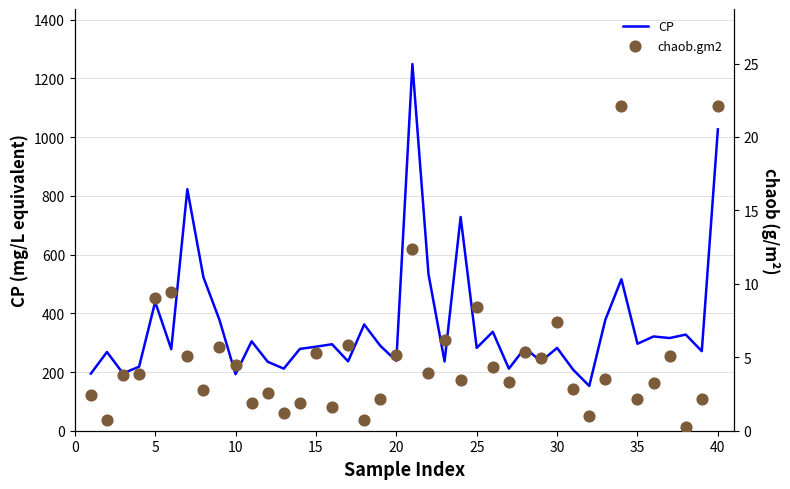

Which series contains the highest Y value?

CP